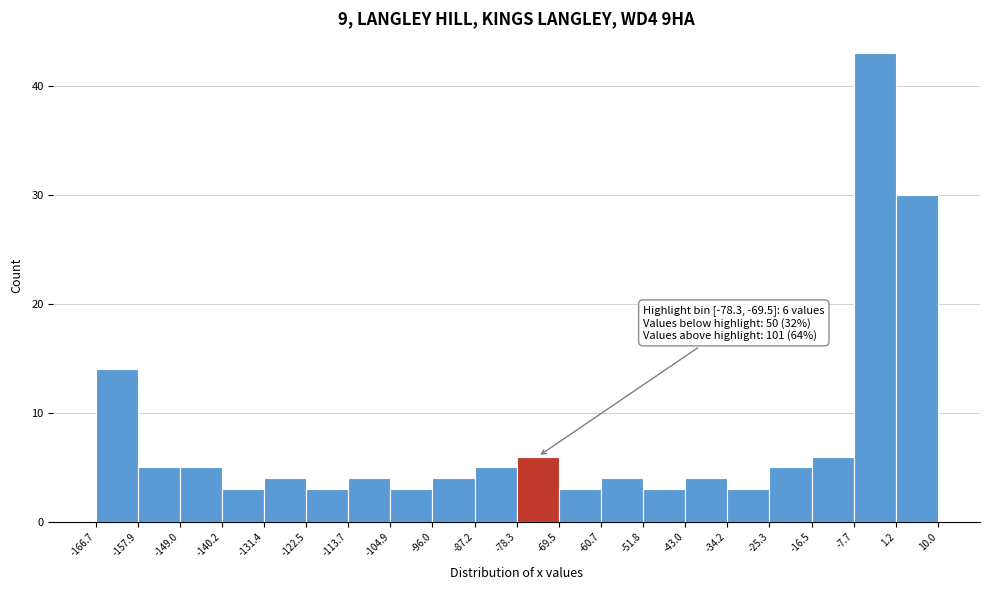

Which range on the x-axis has the tallest bar?

-7.7 to 1.2